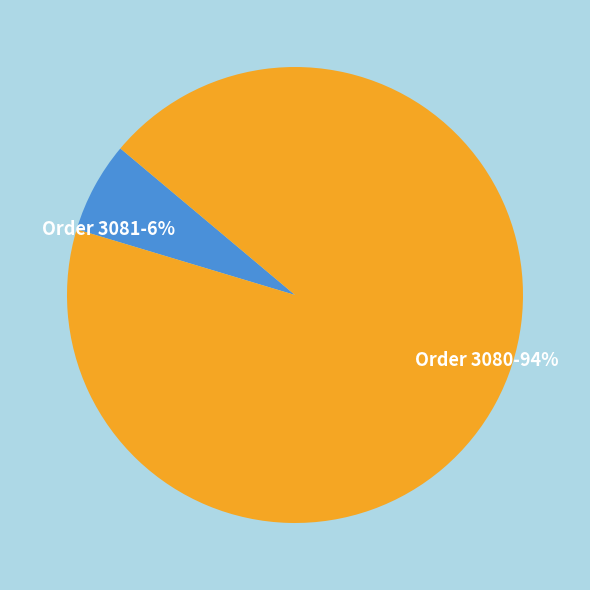

Count the number of slices in the pie.

2